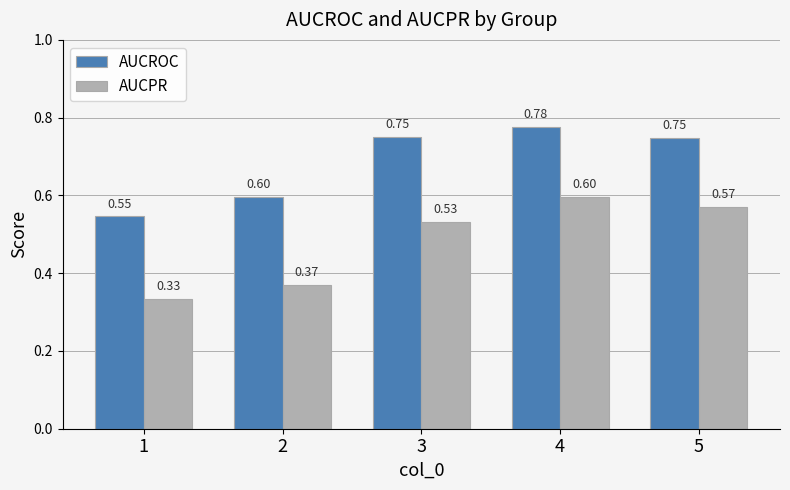

List the series in order of their overall mean, highest first.

AUCROC, AUCPR